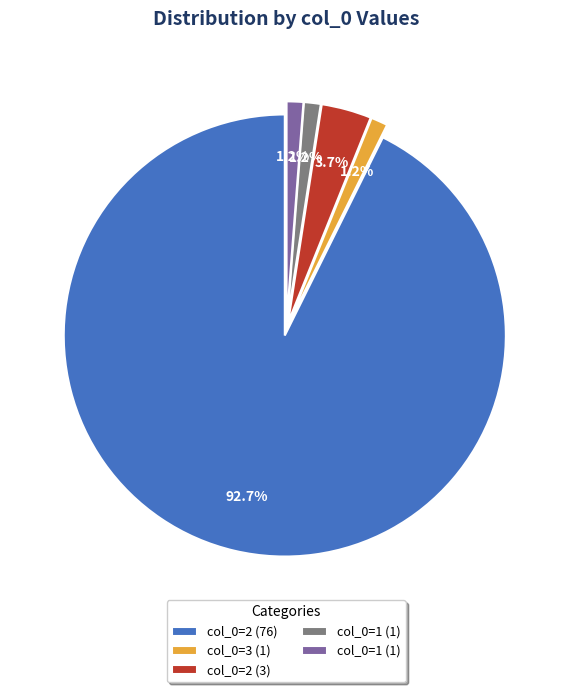

Is there any slice that represents more than half of the pie?

Yes